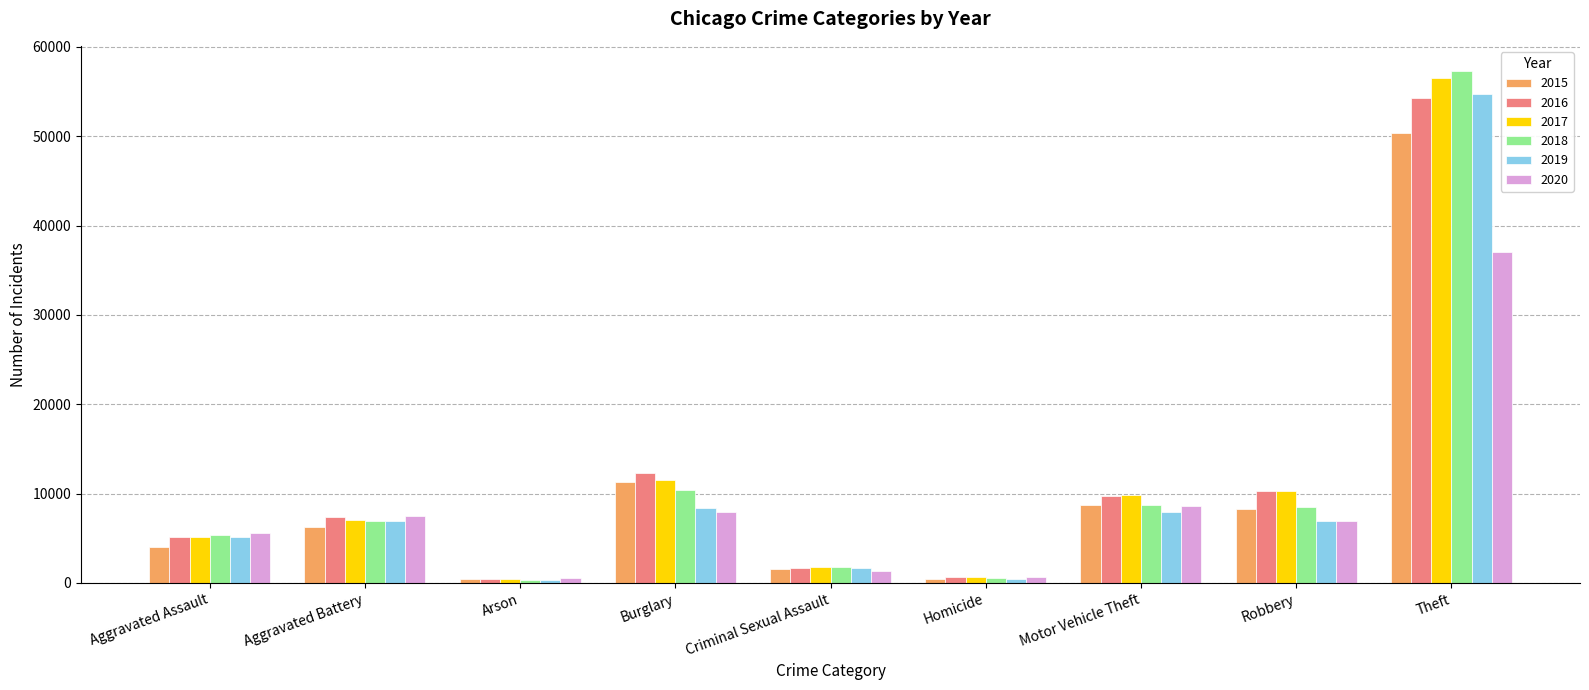

What is the total value across all series at Theft?

310092